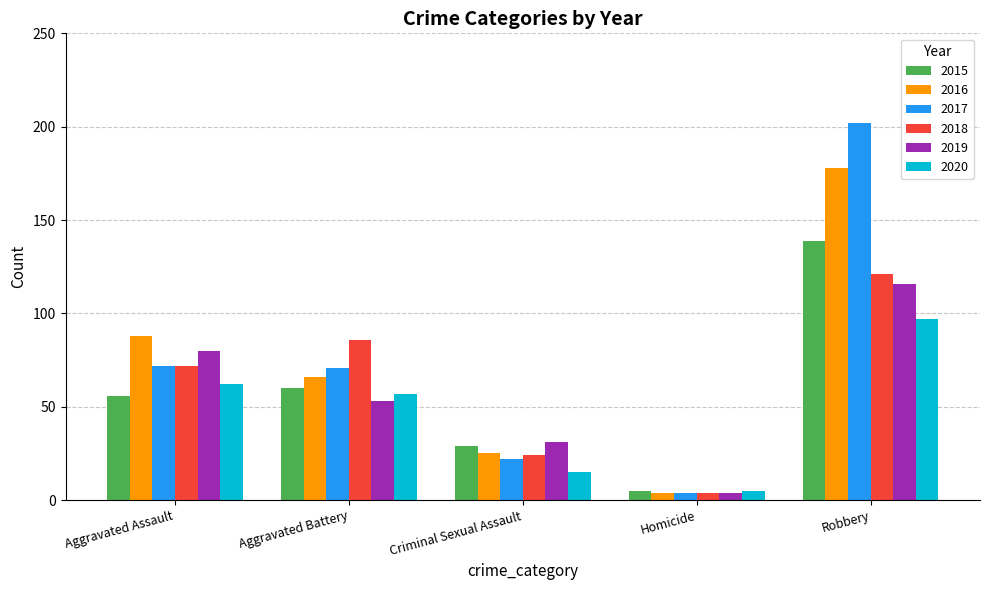

Reading right to left, extract all data points from this chart.

2015: Robbery=139	Homicide=5	Criminal Sexual Assault=29	Aggravated Battery=60	Aggravated Assault=56
2016: Robbery=178	Homicide=4	Criminal Sexual Assault=25	Aggravated Battery=66	Aggravated Assault=88
2017: Robbery=202	Homicide=4	Criminal Sexual Assault=22	Aggravated Battery=71	Aggravated Assault=72
2018: Robbery=121	Homicide=4	Criminal Sexual Assault=24	Aggravated Battery=86	Aggravated Assault=72
2019: Robbery=116	Homicide=4	Criminal Sexual Assault=31	Aggravated Battery=53	Aggravated Assault=80
2020: Robbery=97	Homicide=5	Criminal Sexual Assault=15	Aggravated Battery=57	Aggravated Assault=62